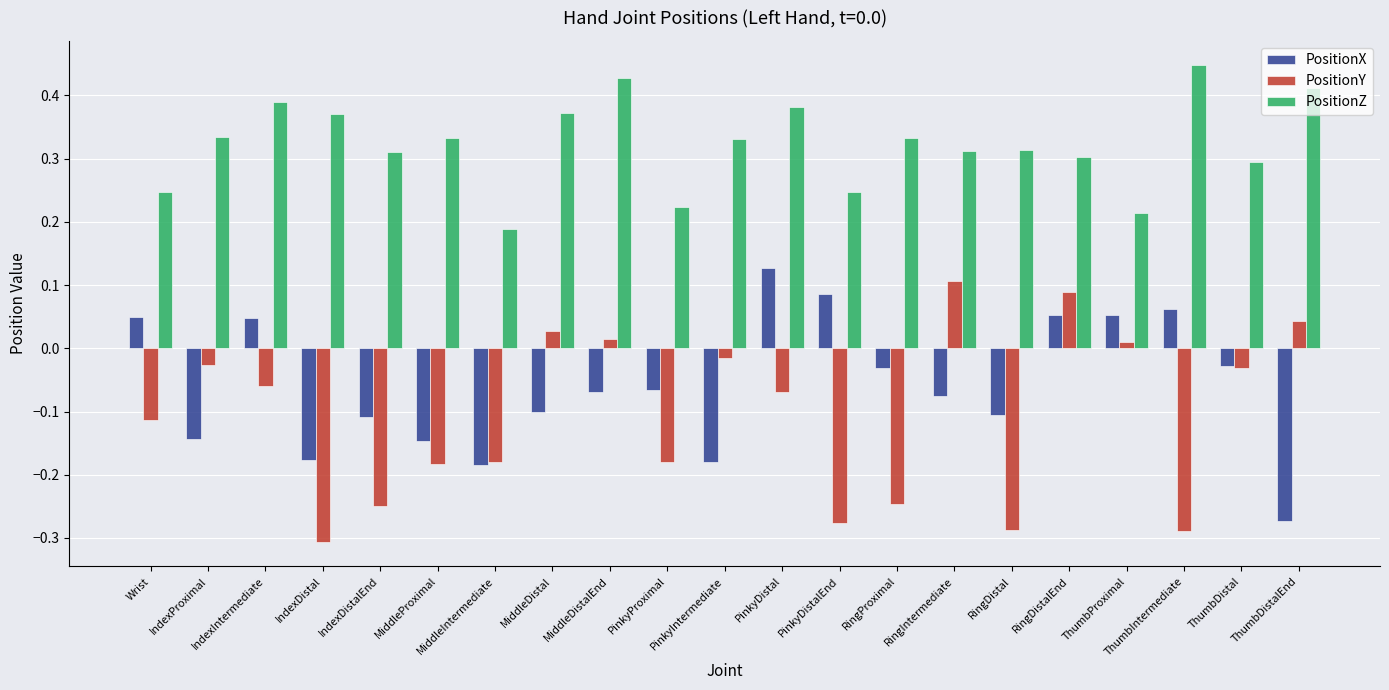

What is the label of the 20th bar from the left?

ThumbDistal